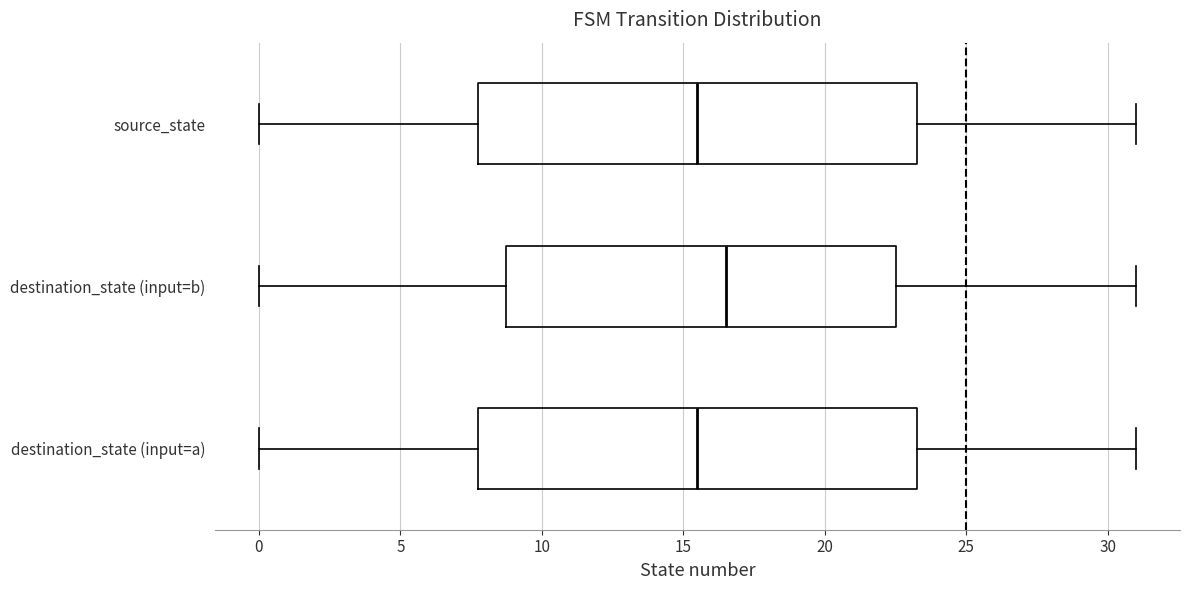

Reading bottom to top, transcribe this box plot: for each box, give where its median line is, the range the box spans, and where its two whiskers end, as read against the x-axis. The values are not printed on the chart, so give them approximately, as read against the axis.

destination_state (input=a): median 15.5, box 8.0 to 23.5, whiskers 0.0 to 31.0
destination_state (input=b): median 16.5, box 9.0 to 22.5, whiskers 0.0 to 31.0
source_state: median 15.5, box 8.0 to 23.5, whiskers 0.0 to 31.0